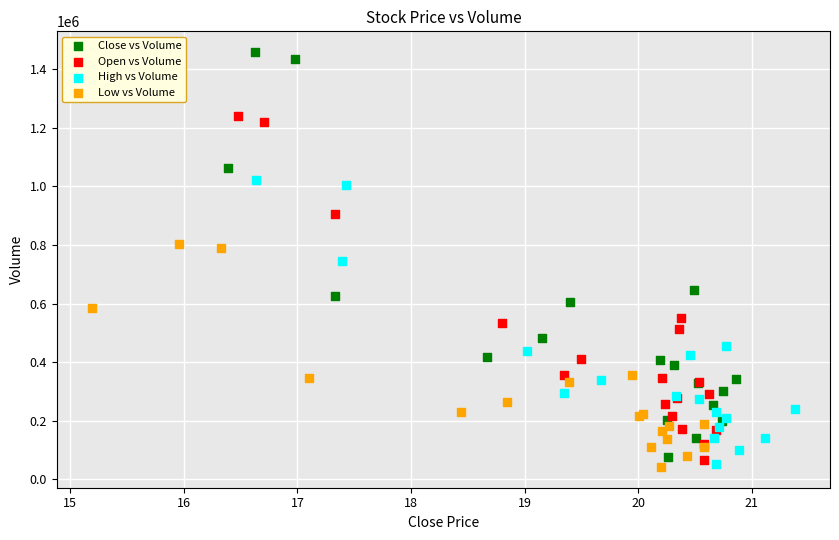

Which series reaches the maximum Y coordinate?

Close vs Volume